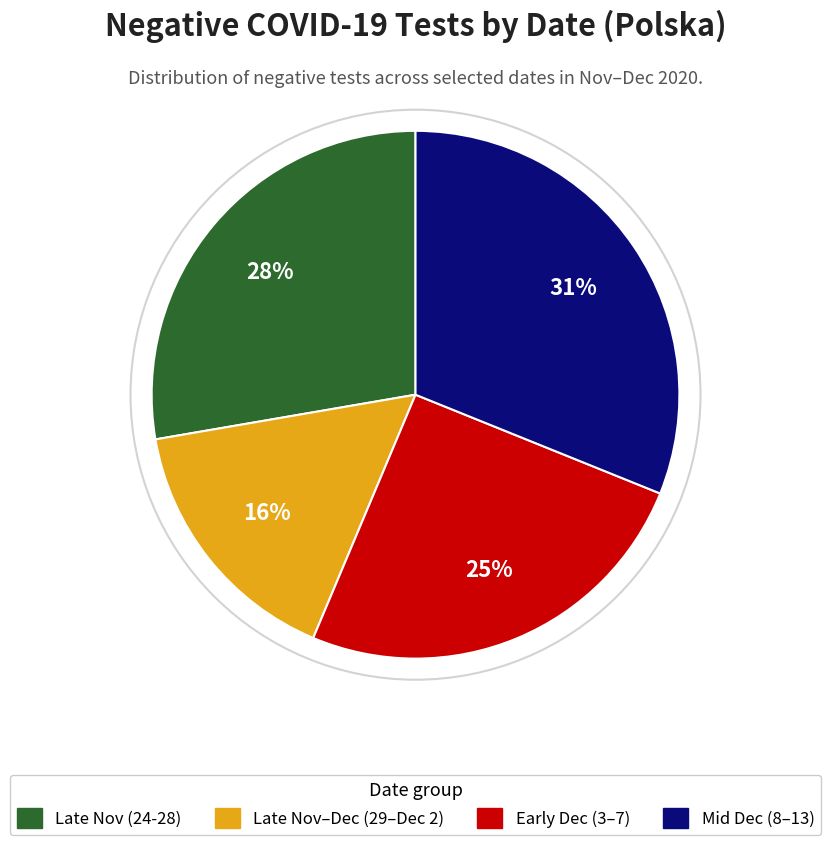

To the nearest percent, what is the difference between the largest and smallest slice percentages?

15%